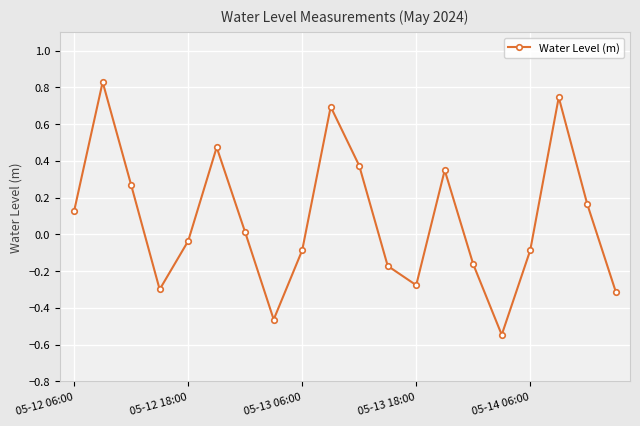

What is the sum of all values?

1.6